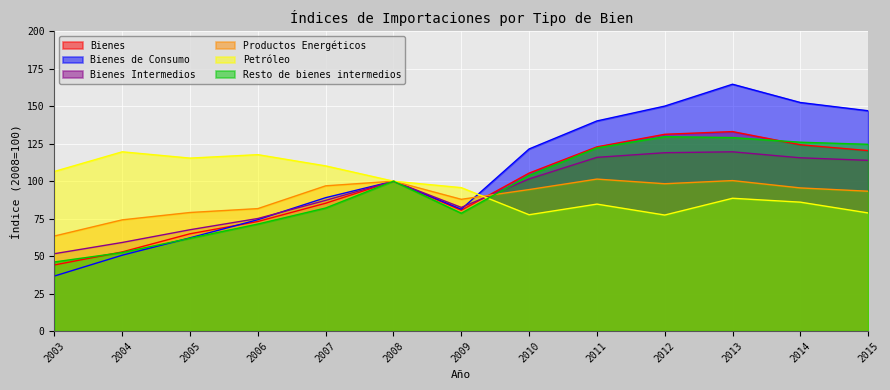

True or false: Resto de bienes intermedios and Bienes intersect in this chart.

True